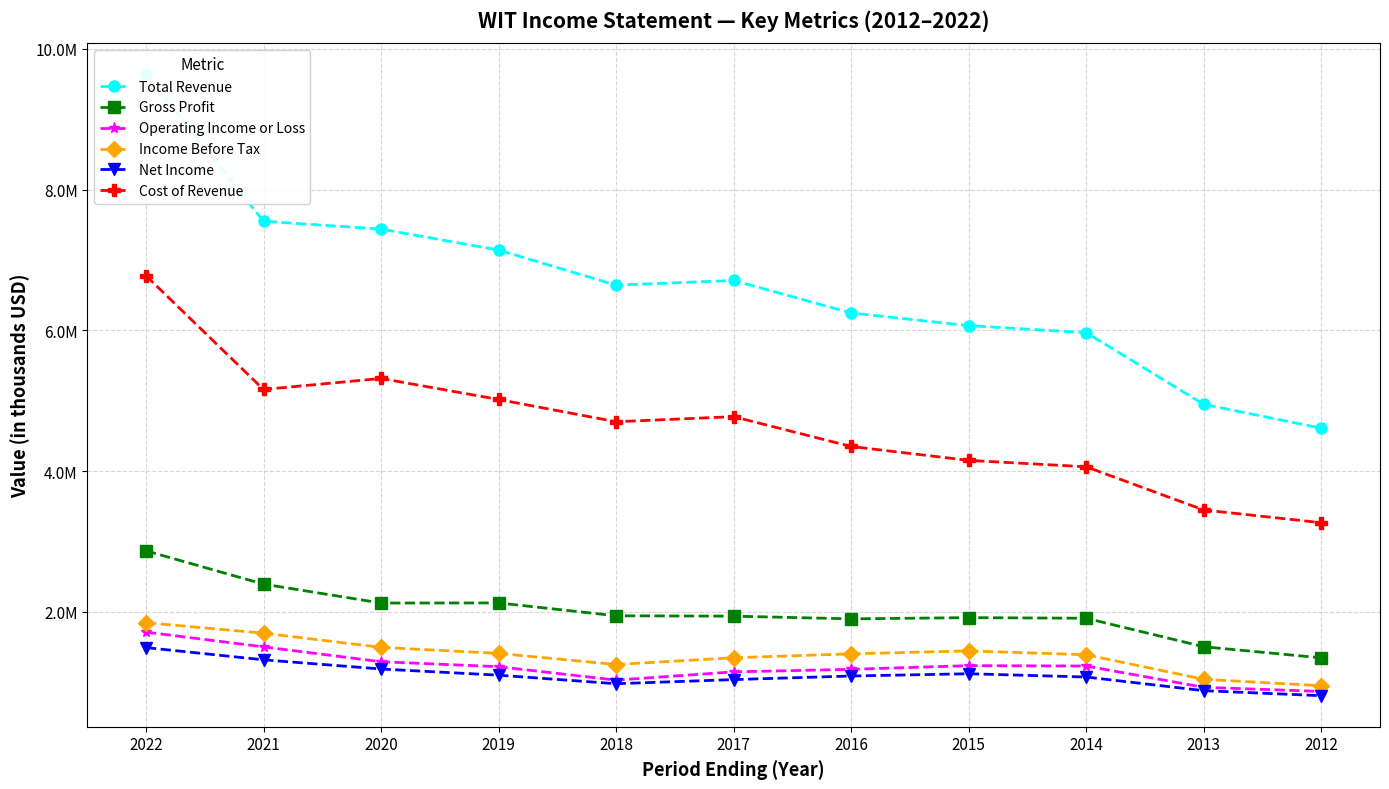

At which category does Cost of Revenue reach its first local peak?

2020